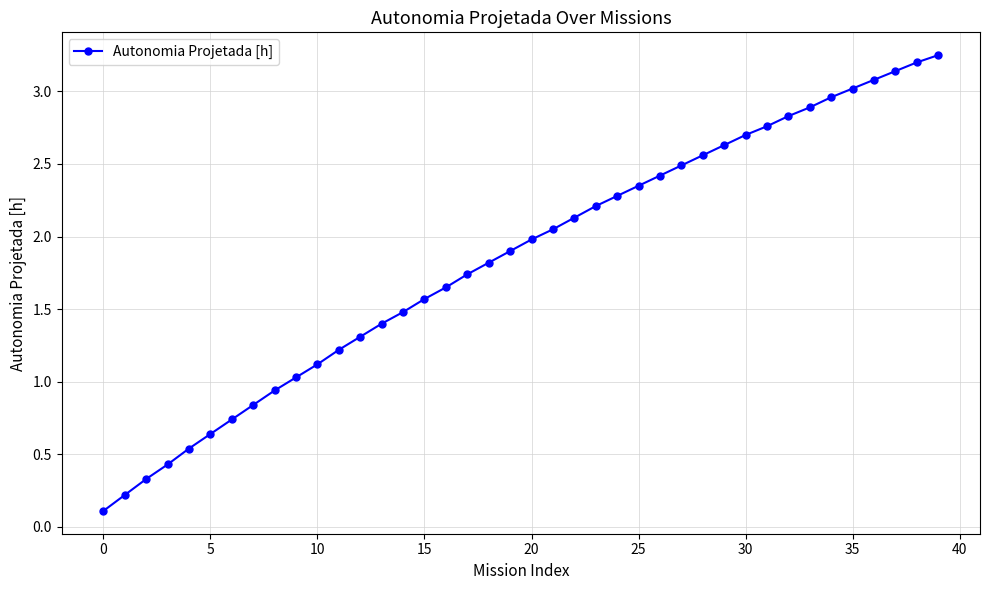

What is the sum of all values?

74.0